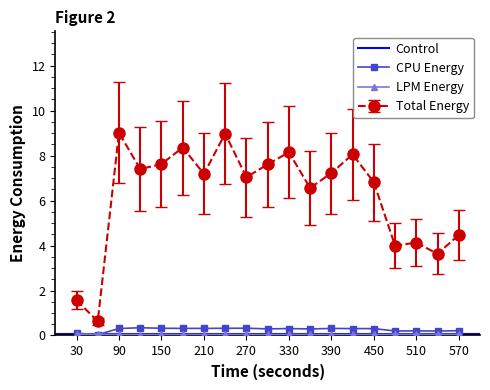

True or false: Energy (LPM) has more than 2 points higher than both neighbors.

True